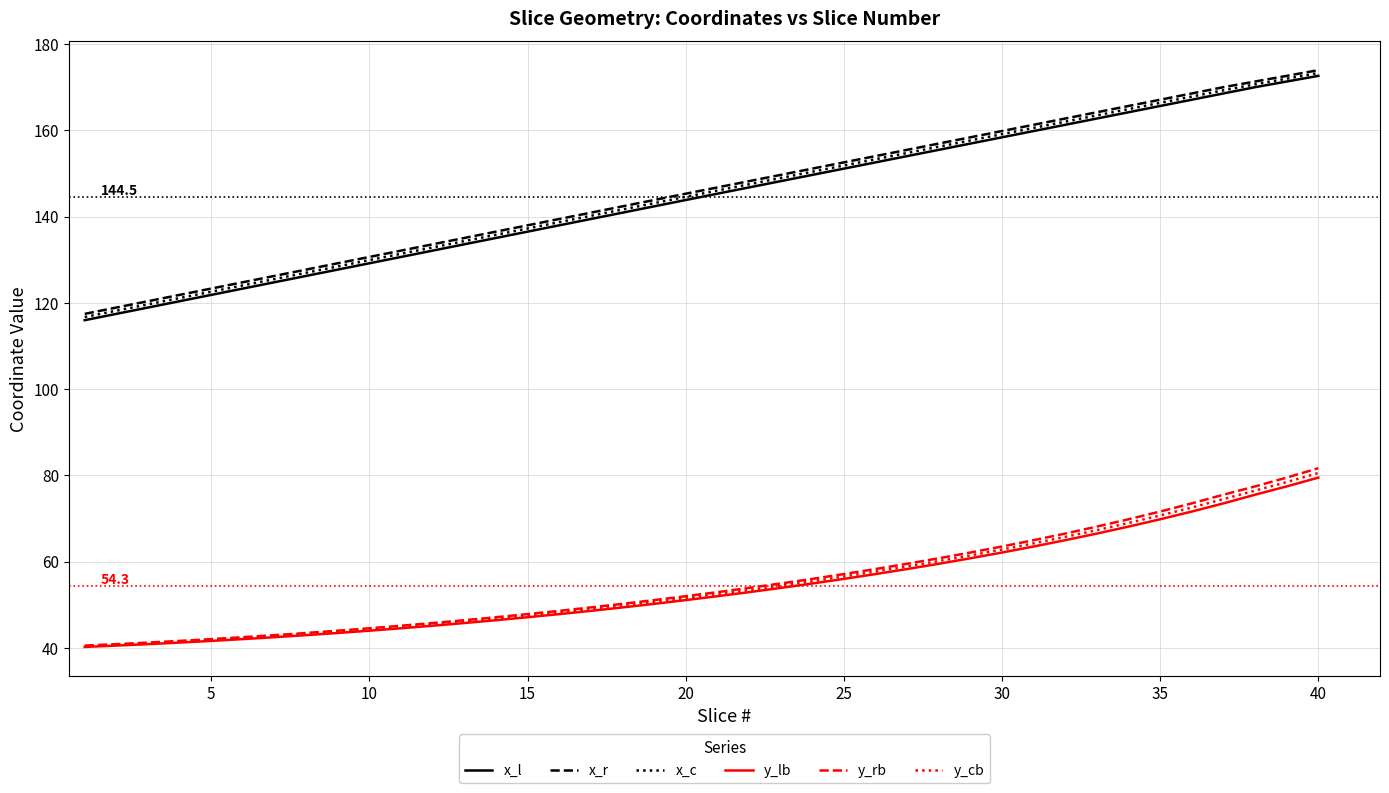

At how many categories does at least one series exceed 93?

40